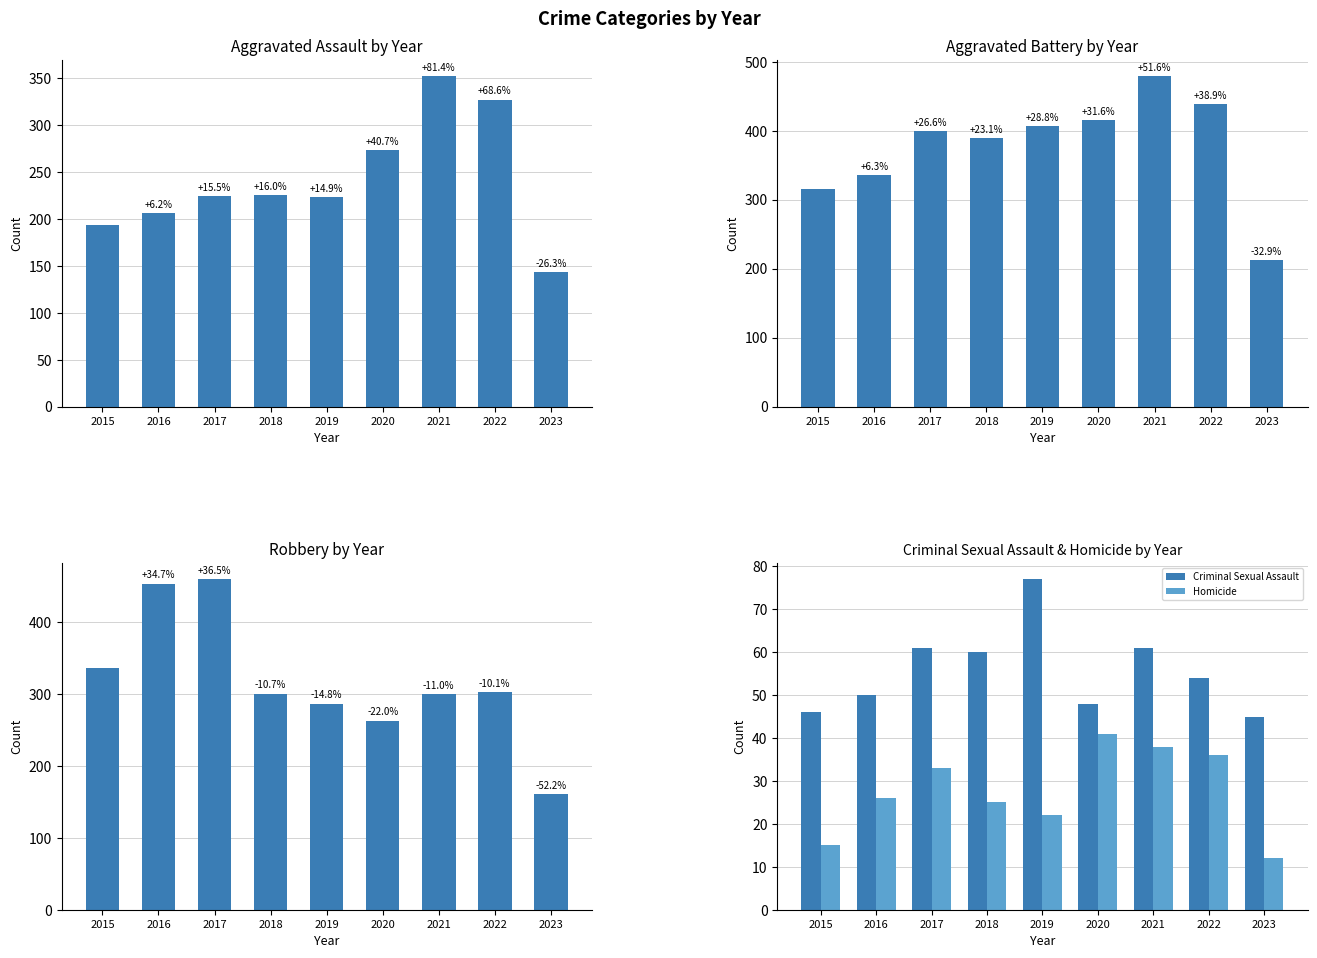

Is it true that Homicide equals 12 at 2022?

False